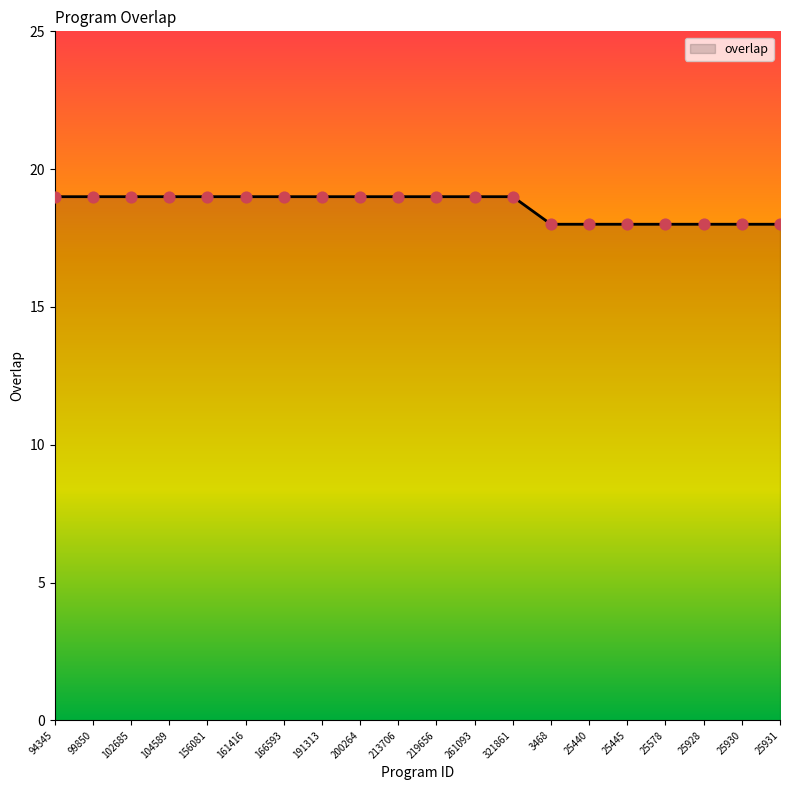

Which has a higher value, 191313 or 25445?

191313